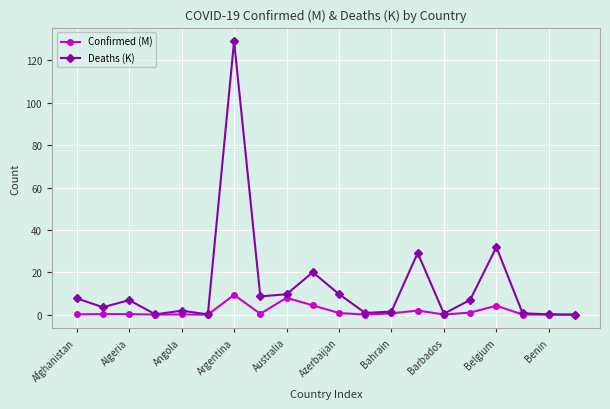

What is the maximum value shown in the chart?

129.0